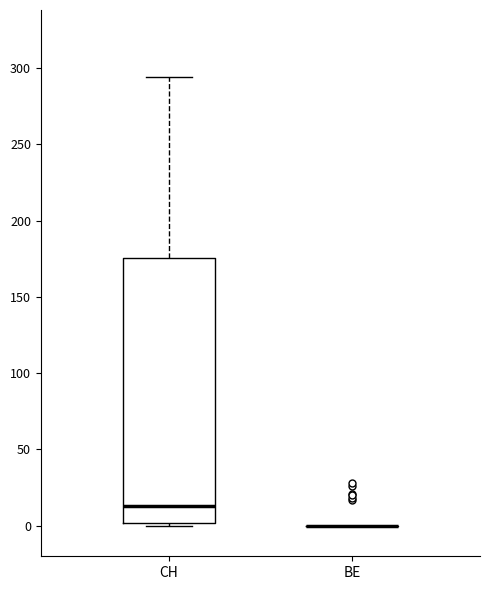

Reading left to right, read every box against the y-axis: the position of its median line, the range the box covers, and the ends of its whiskers. The values are not printed on the chart, so give them approximately, as read against the axis.

CH: median 15, box 0 to 175, whiskers 0 to 295
BE: box collapsed to a line at 0, whiskers 0 to 0